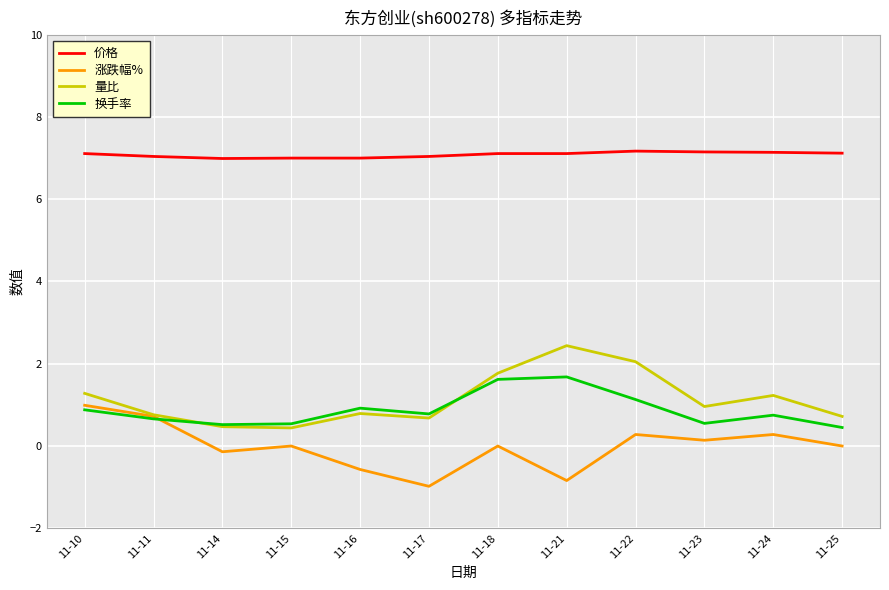

How many series are shown in this chart?

4